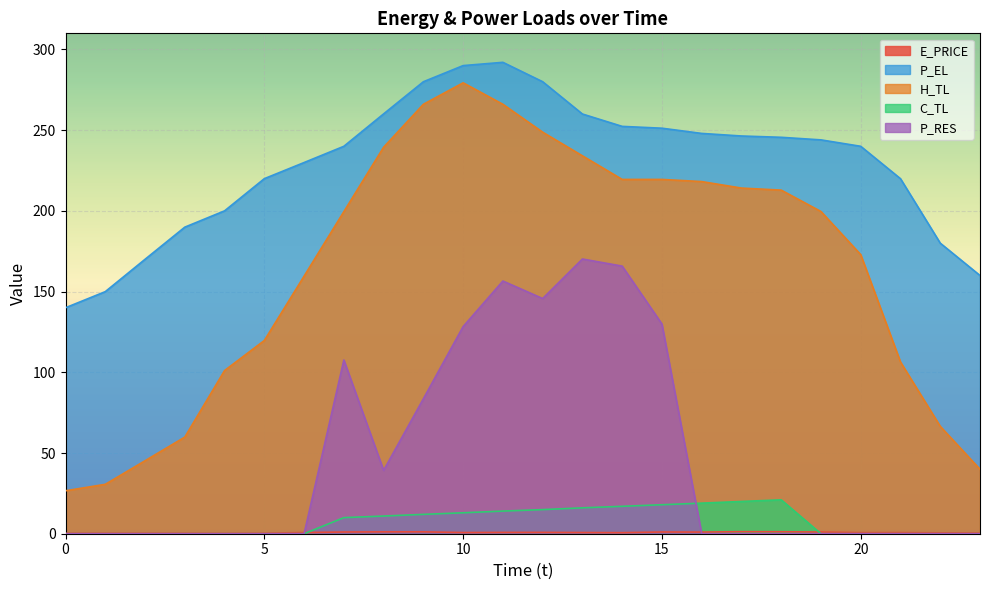

True or false: H_TL and P_RES cross at least once.

False